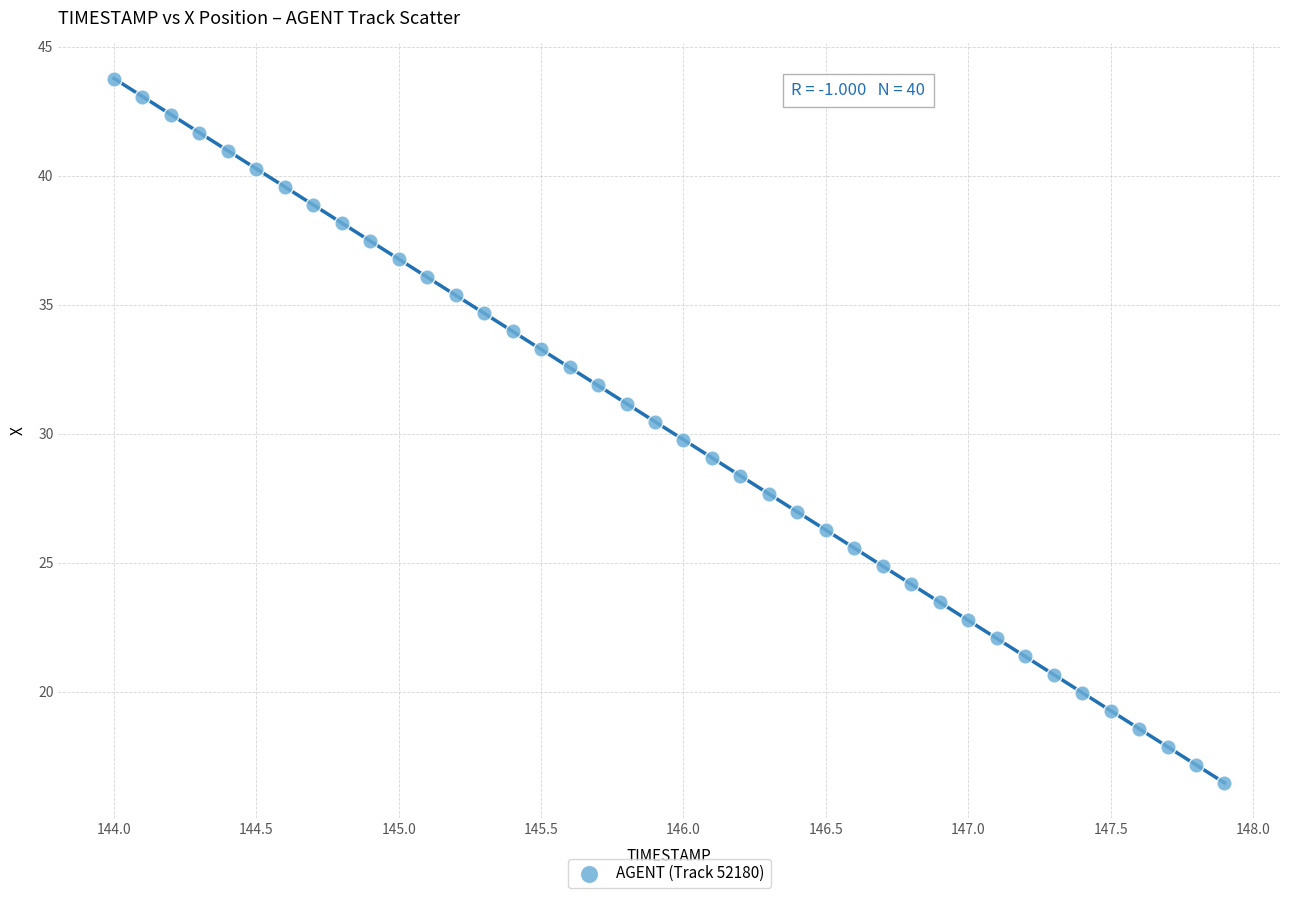

What is the range of Y values (max minus min)?

27.3